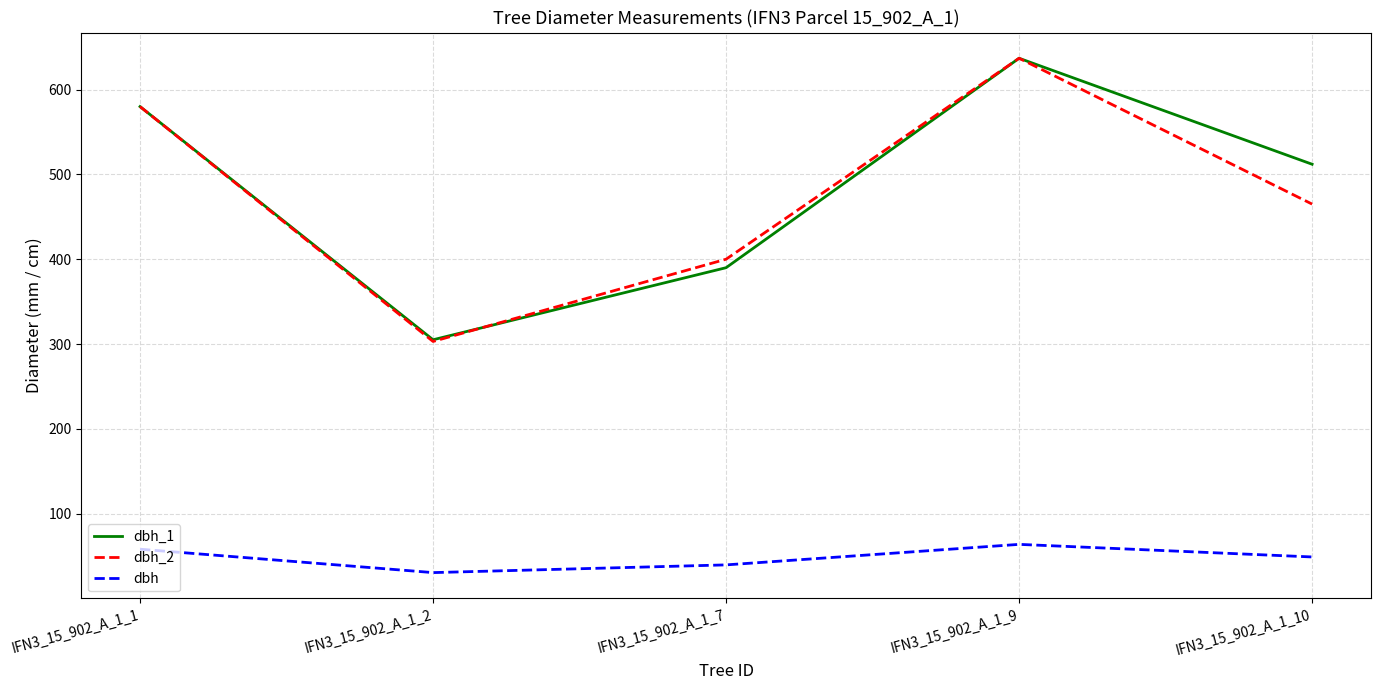

What are all the series names shown in the legend?

dbh_1, dbh_2, dbh